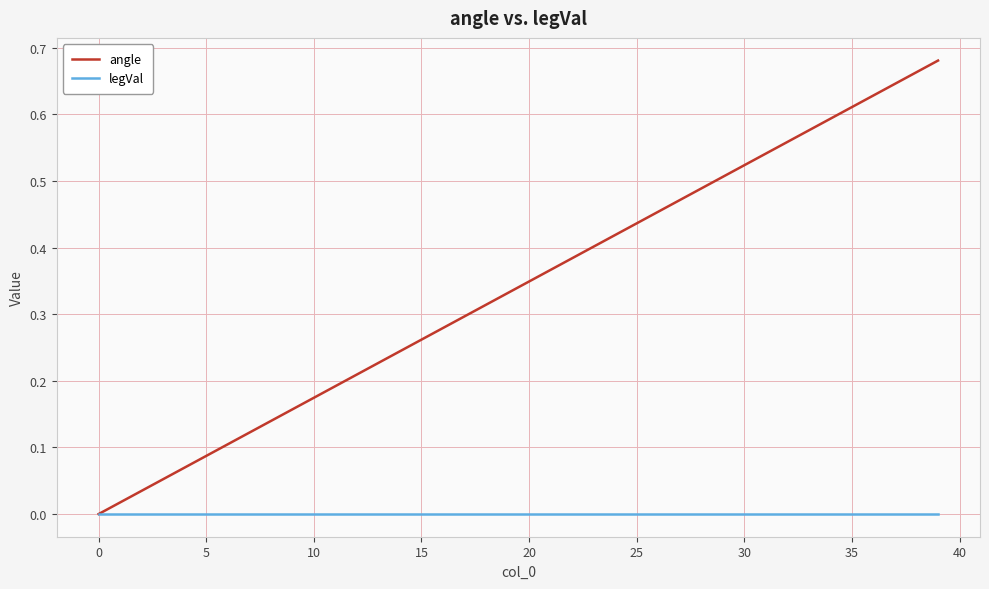

Rank the series by their maximum value, from highest to lowest.

angle, legVal